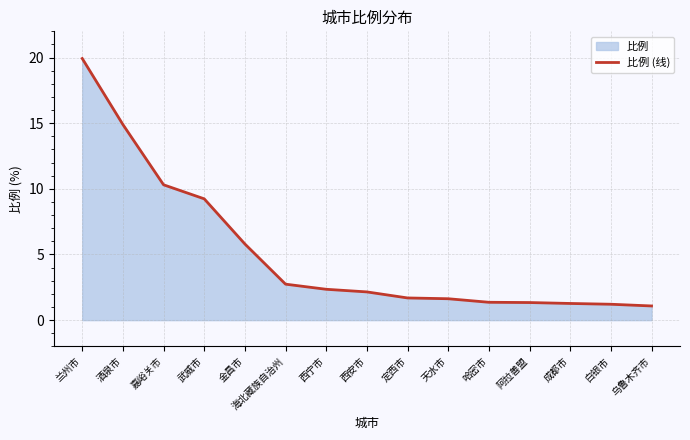

How many lines are shown in the chart?

1